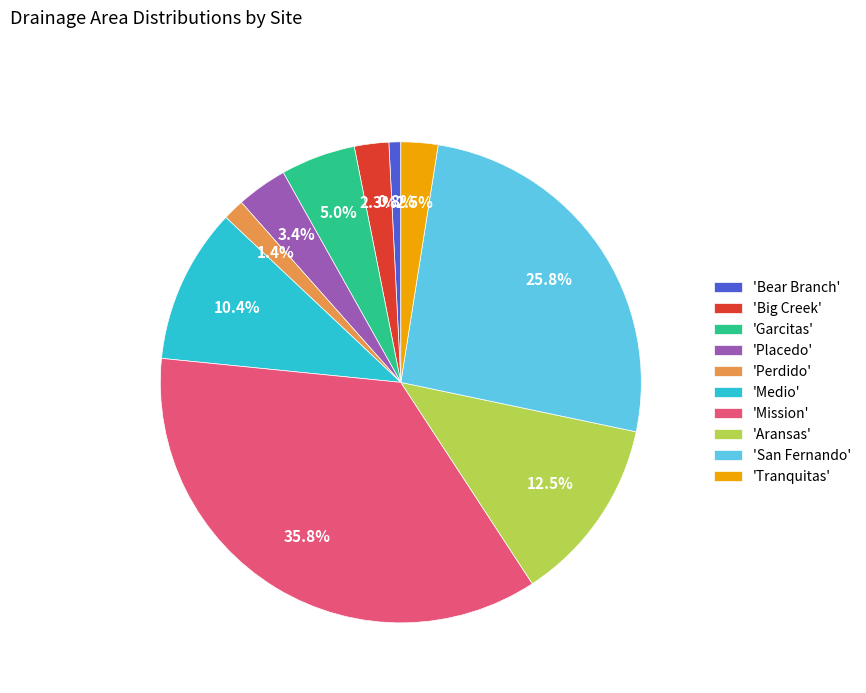

What is the largest slice in the pie chart?

'Mission'